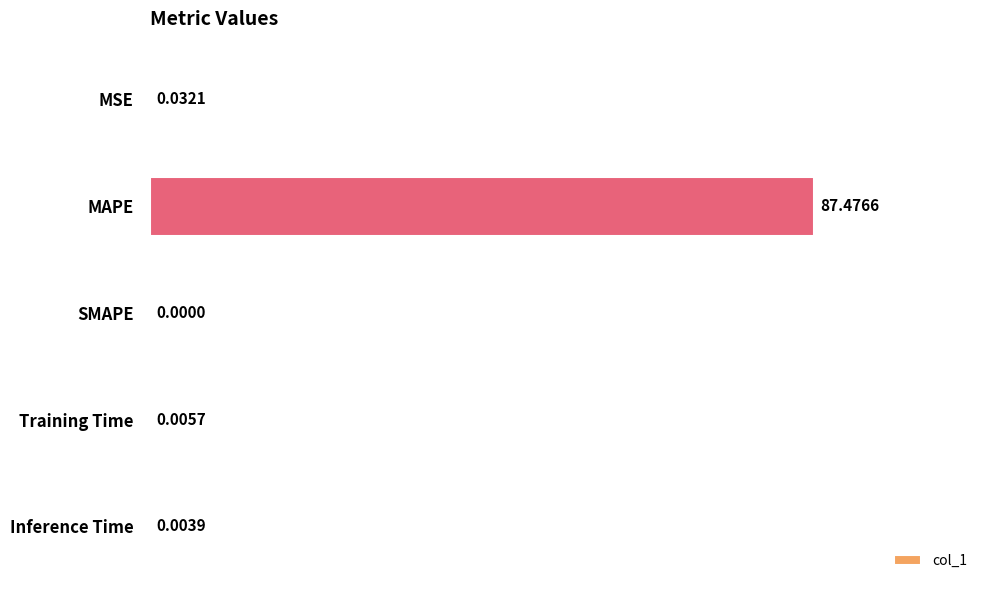

Between MAPE and MSE, which is larger?

MAPE